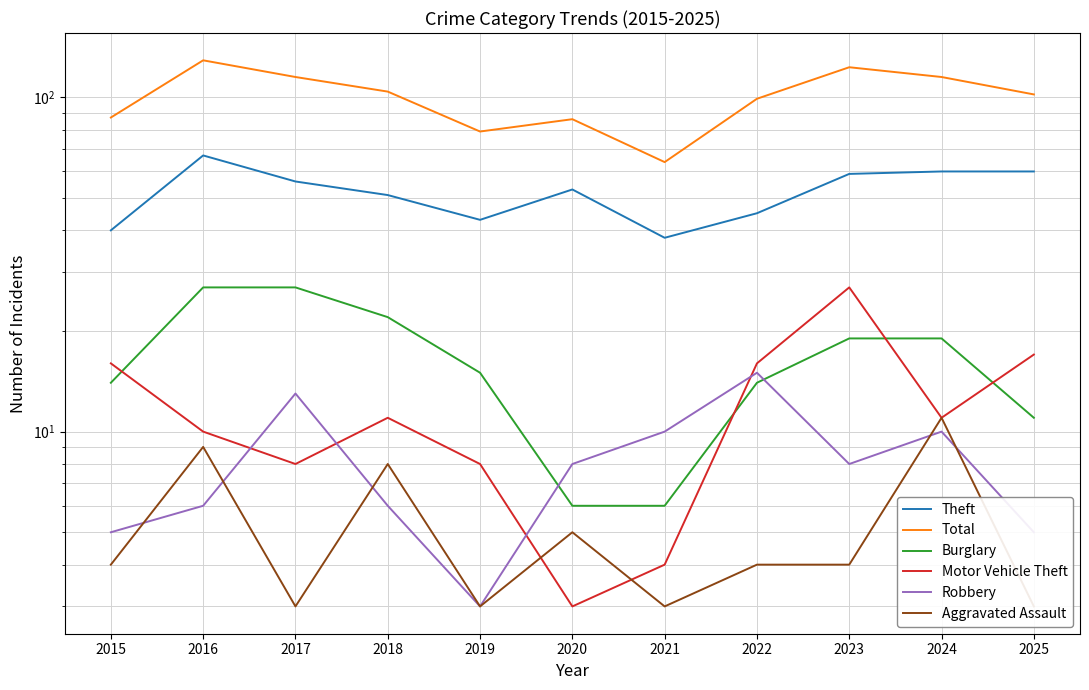

List the series in order of their peak value, highest first.

Total, Theft, Burglary, Motor Vehicle Theft, Robbery, Aggravated Assault